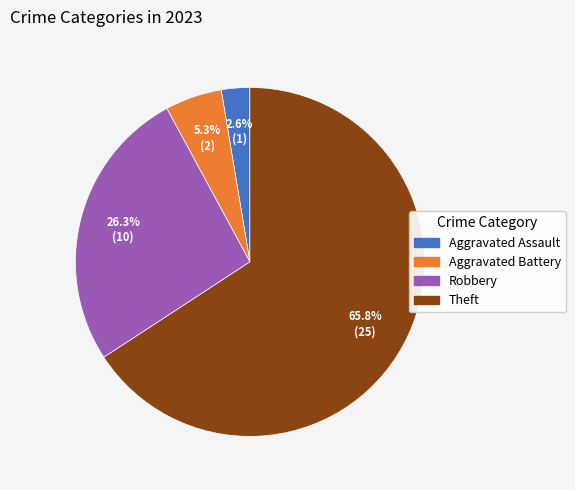

How many slices are in this pie chart?

4